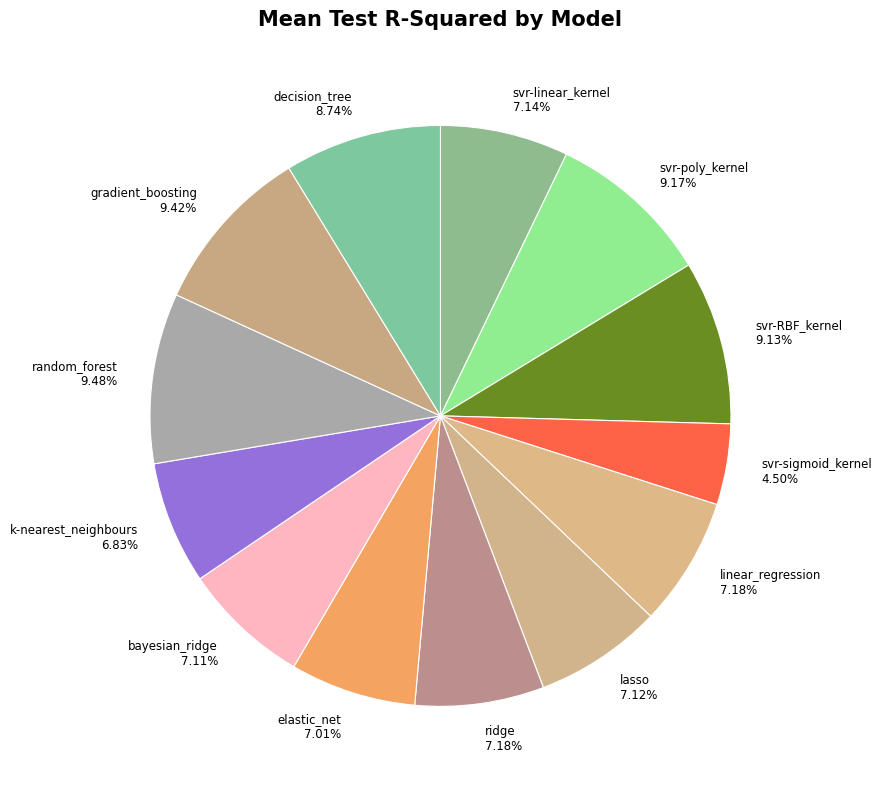

To the nearest percent, what is the difference between the largest and smallest slice percentages?

5%